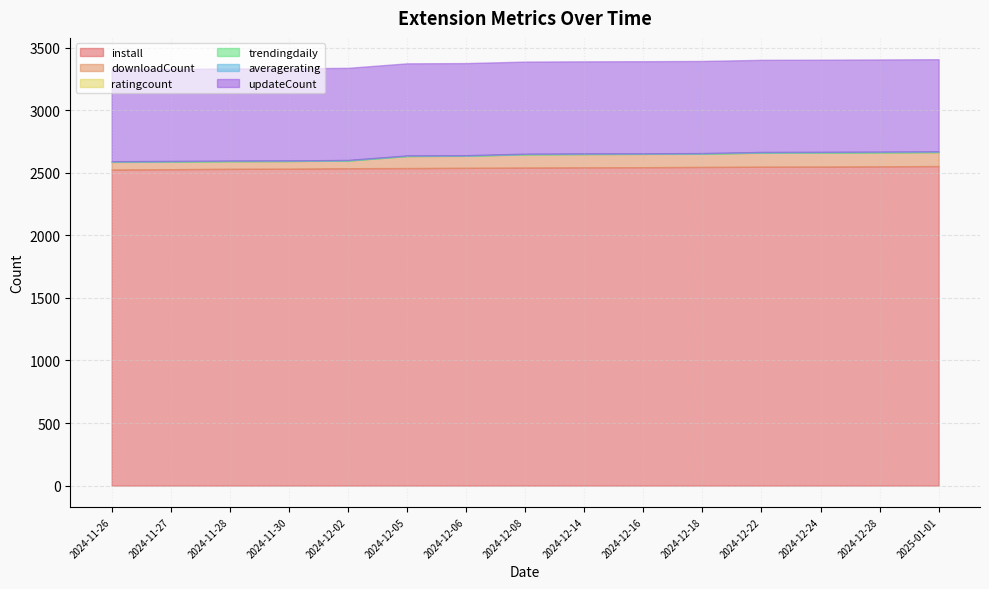

Which series has the widest spread of values?

downloadCount